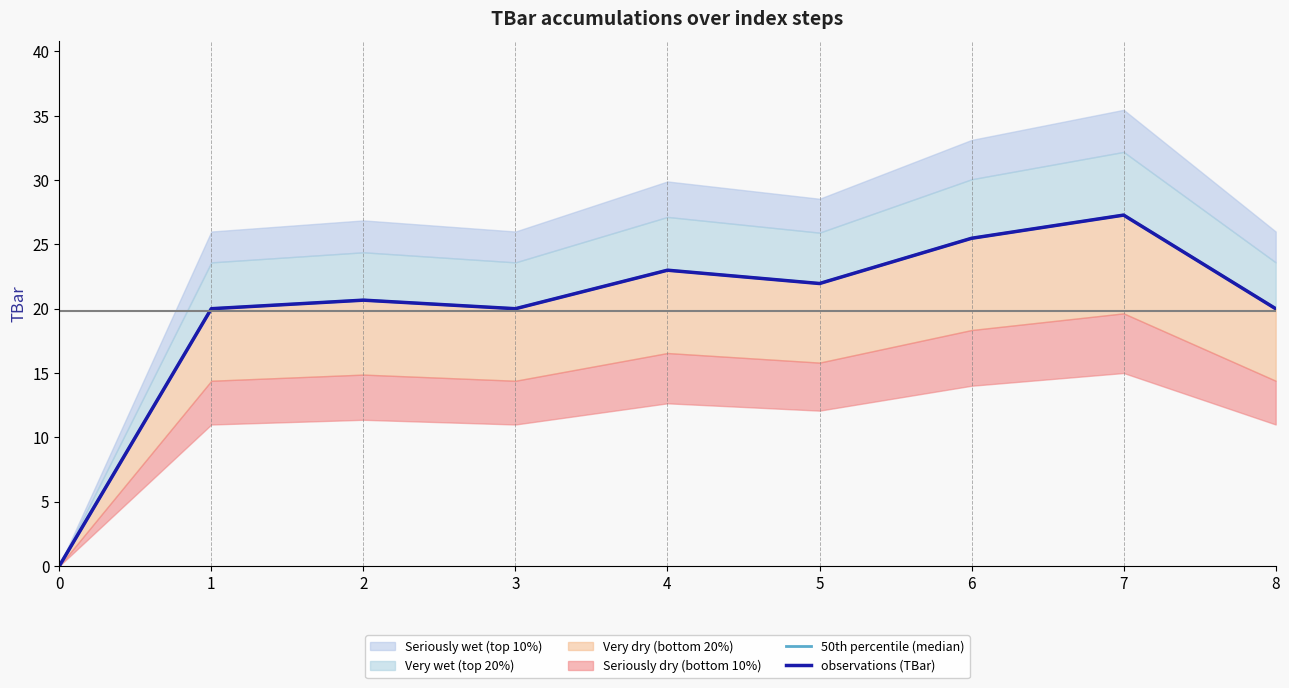

What is the approximate value of observations (TBar) at 3?

20.0